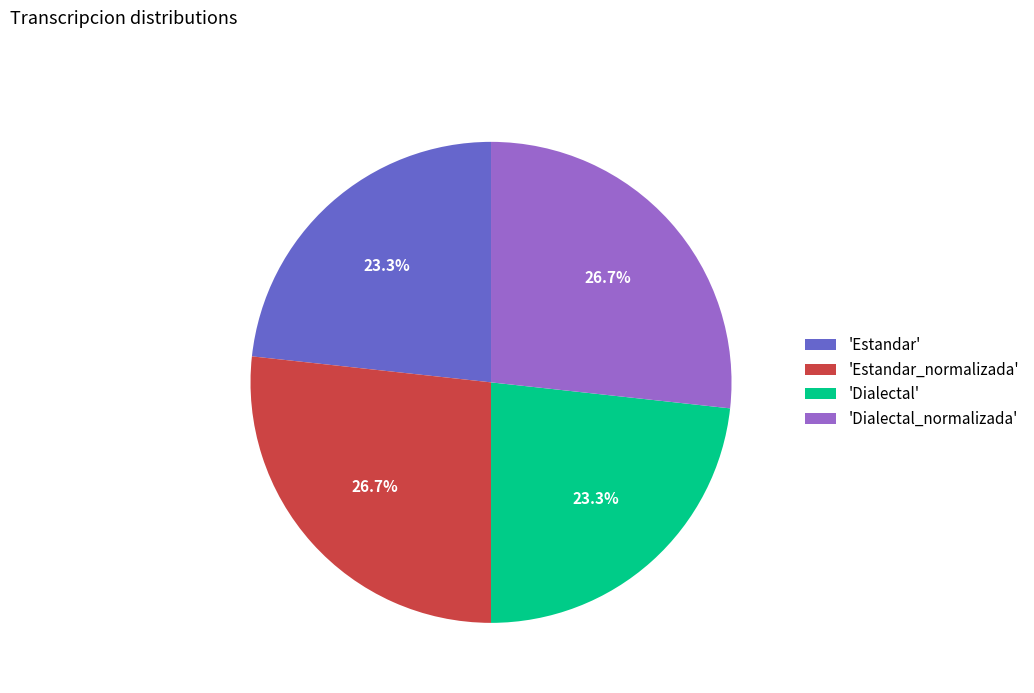

Does 'Dialectal' account for over 50% of the chart?

No